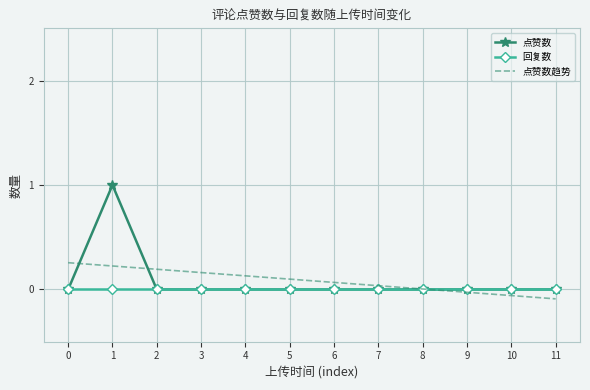

Which series has the largest range (max minus min)?

点赞数